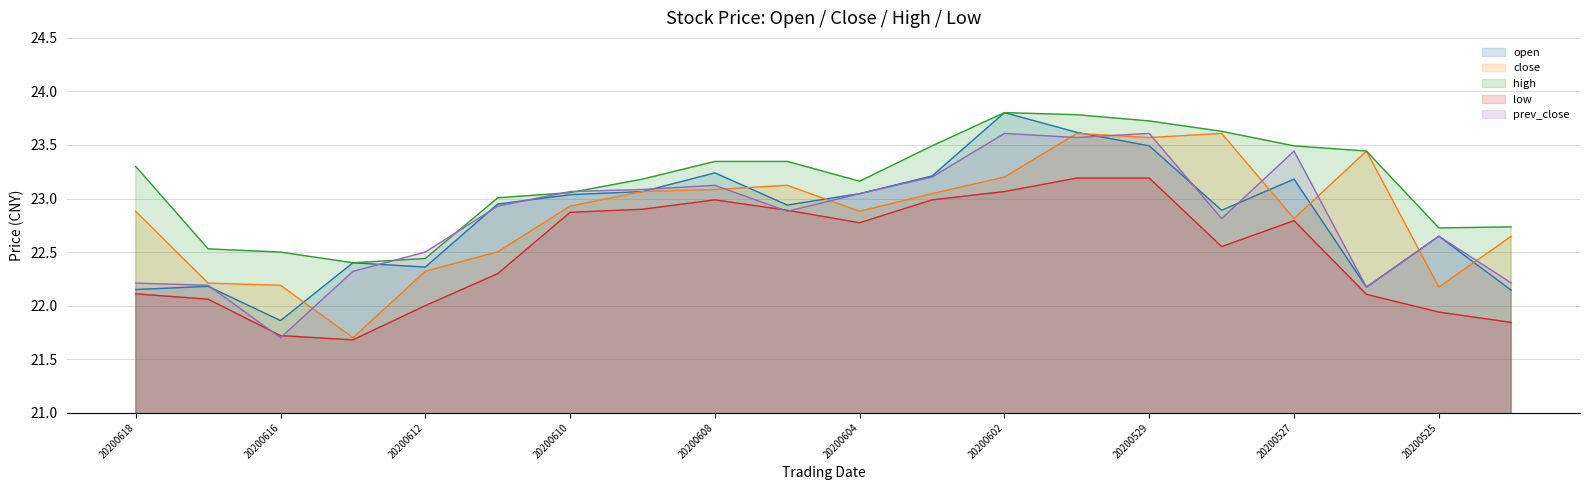

True or false: close and low cross at least once.

False